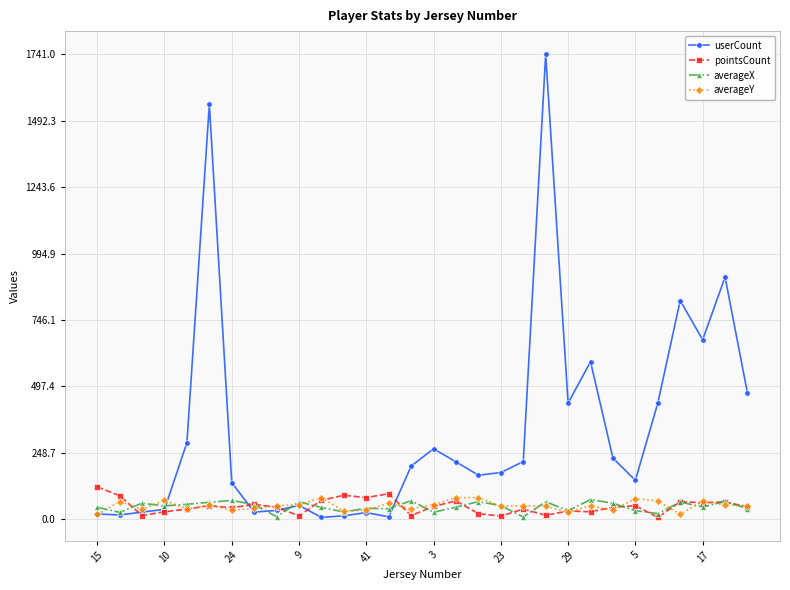

What is the average value of the pointsCount series?

48.5